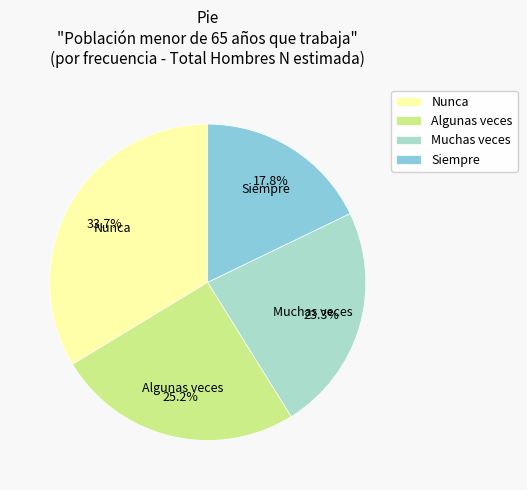

To the nearest percent, what is the combined percentage of Siempre and Nunca?

52%